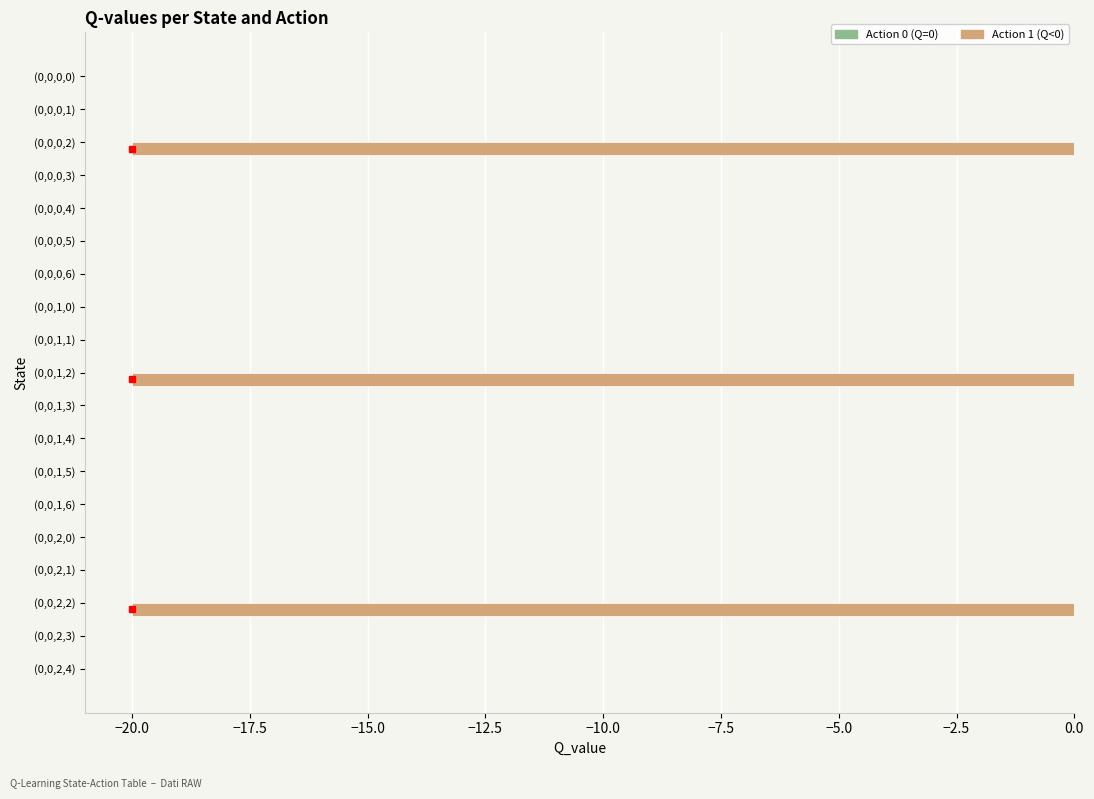

What is the sum of all values?

-60.0